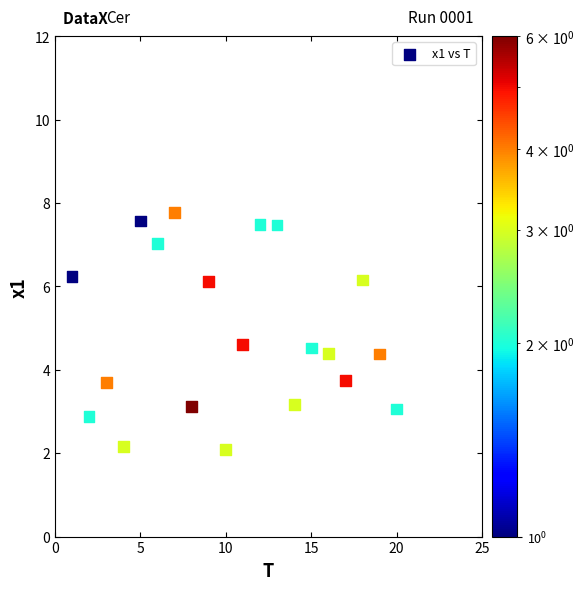

What is the range of Y values (max minus min)?

5.7